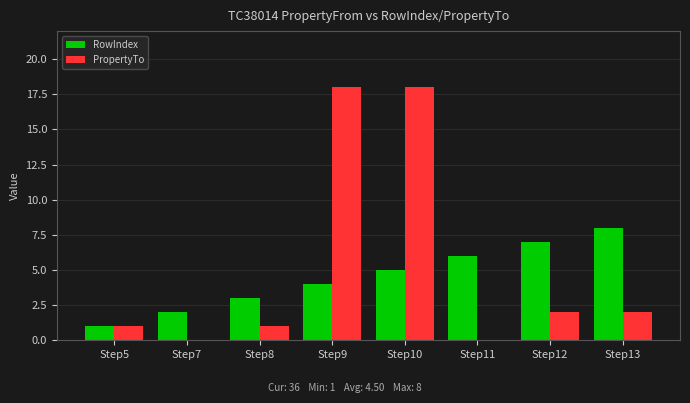

At which category is the sum across all series the highest?

Step10